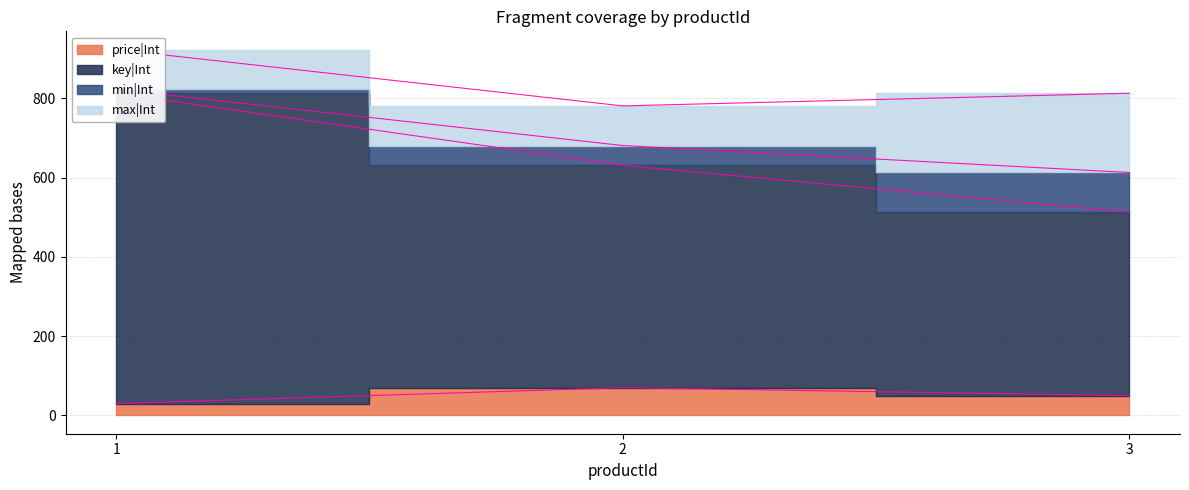

Does the chart have visible grid lines?

Yes